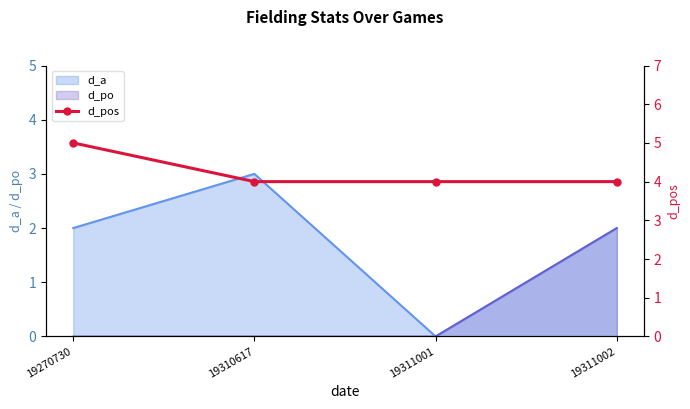

Rank the categories by value from highest to lowest.

19270730, 19310617, 19311001, 19311002